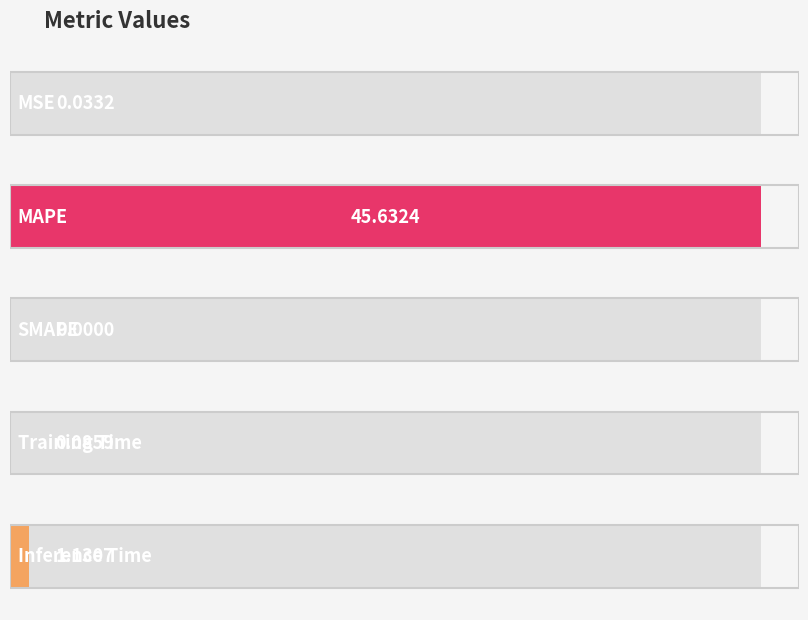

How many series are shown in this chart?

1